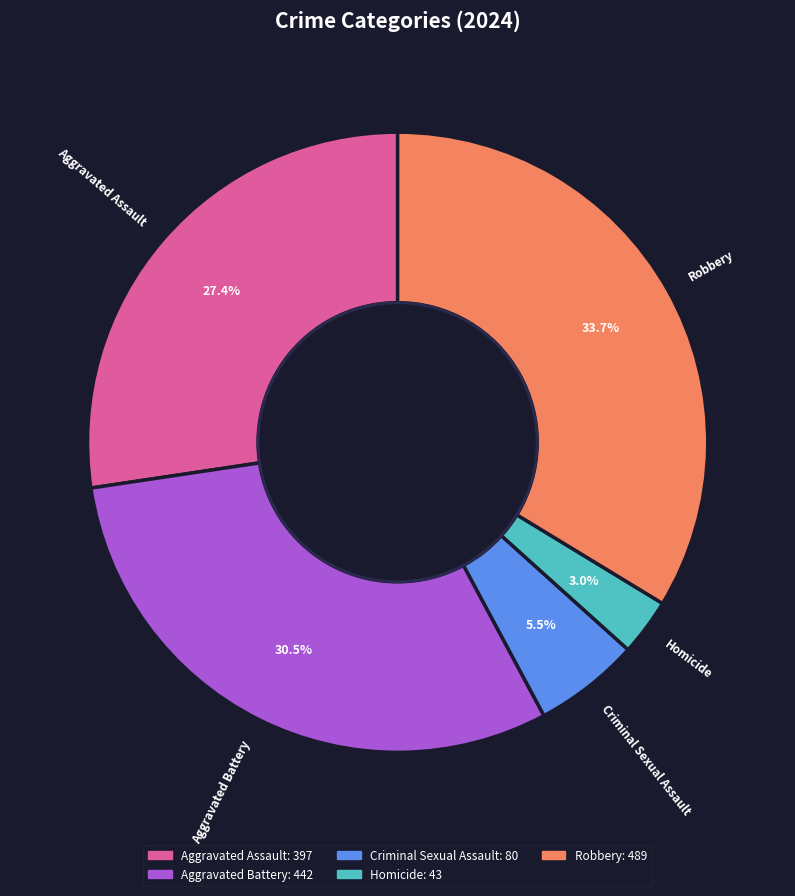

Which slice is the smallest?

Homicide